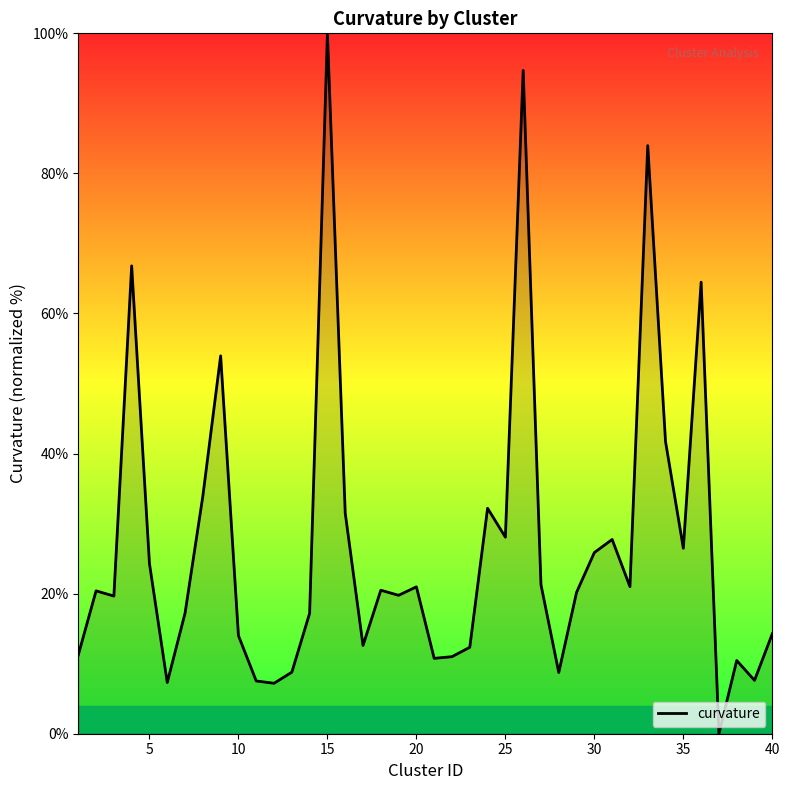

What is the average value?

26.9